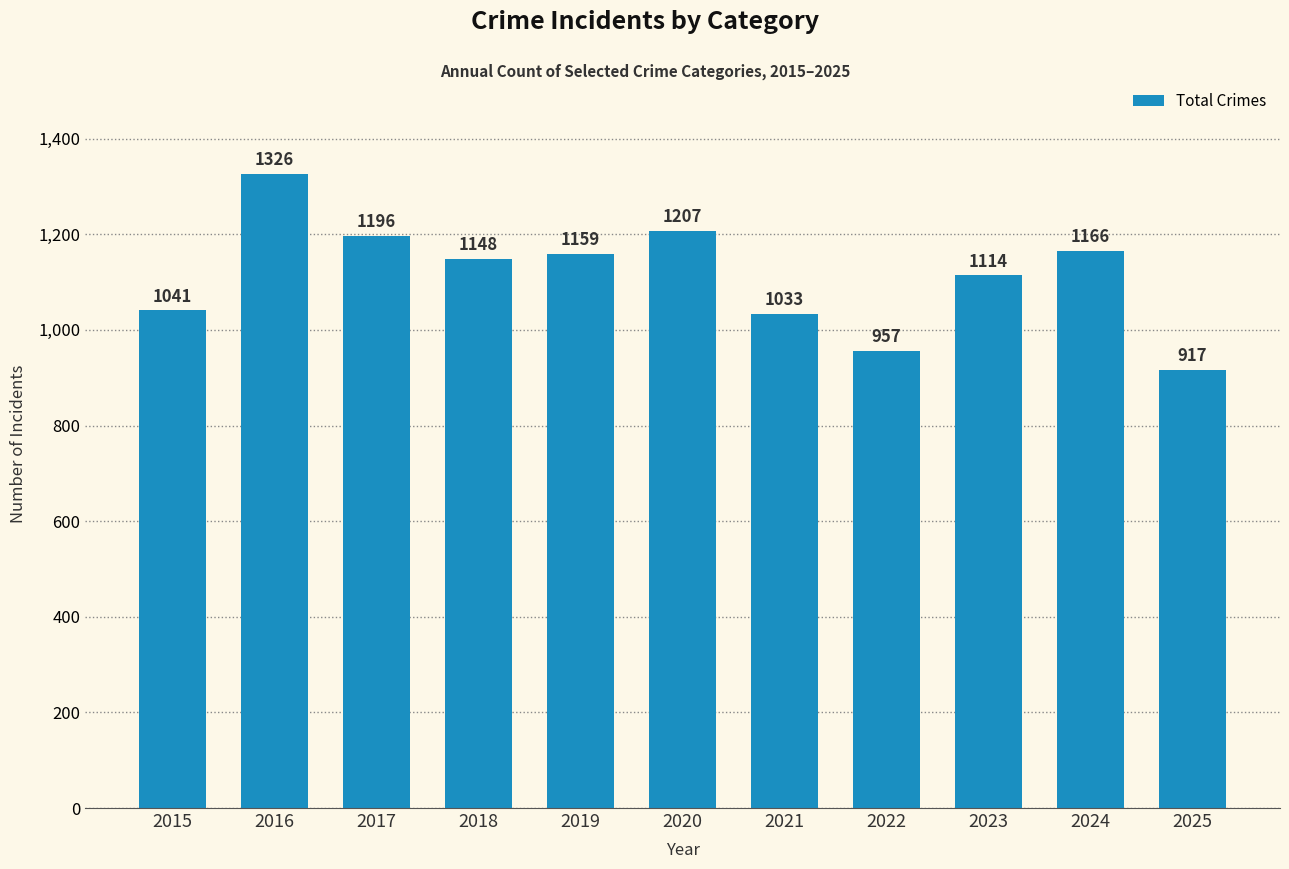

At which category does the chart reach its minimum across all series?

2025